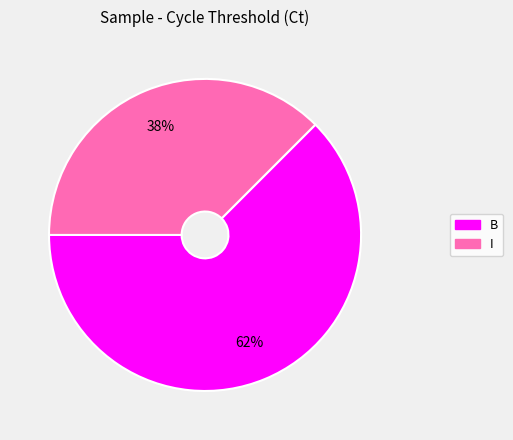

Count the number of slices in the pie.

2